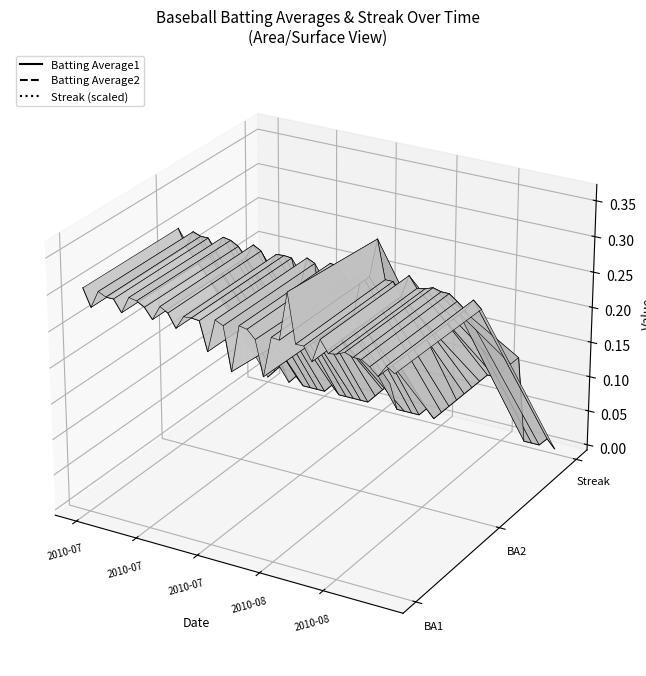

The value of Batting Average1 at 17 is 0.0. True or false?

False